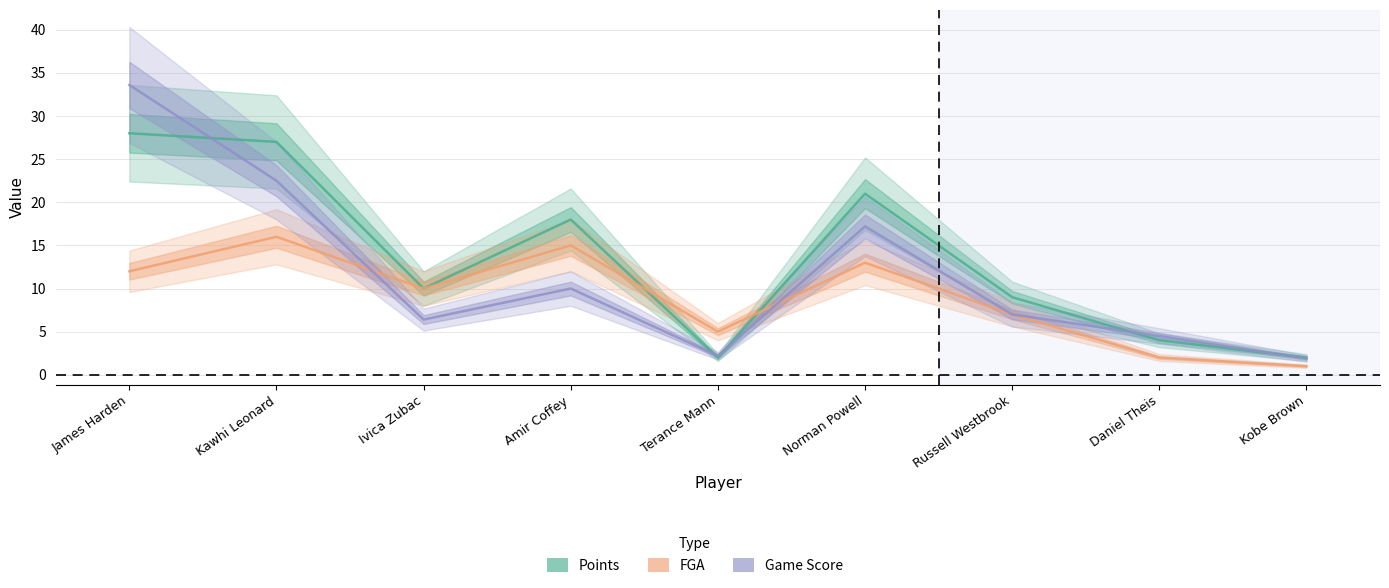

What is the smallest value displayed?

1.0